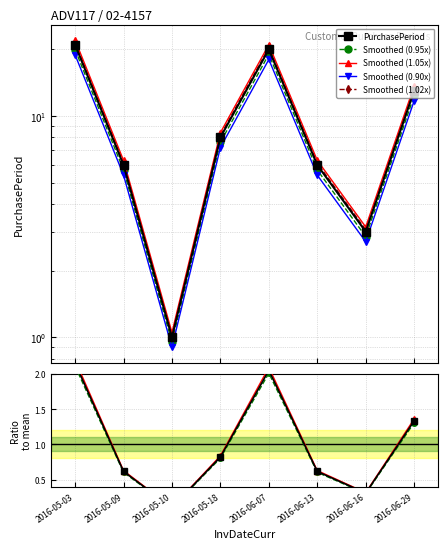

What is the label of the 7th point from the left?

2016-06-16